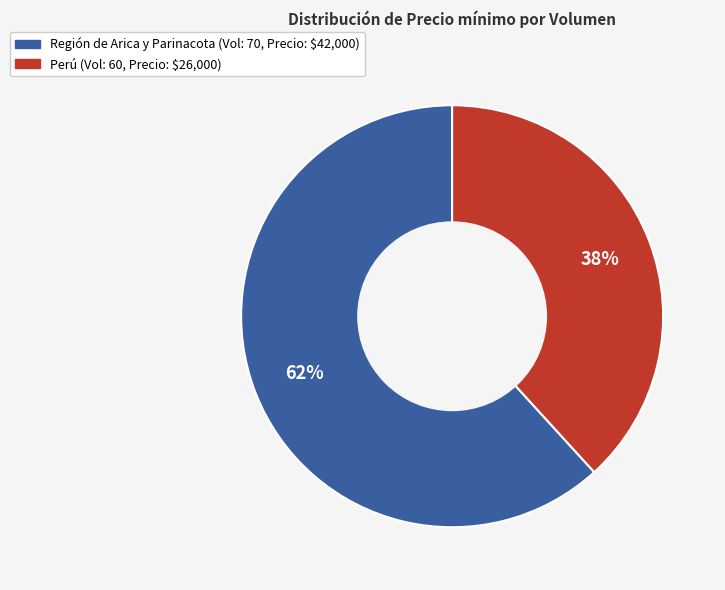

Count the number of slices in the pie.

2